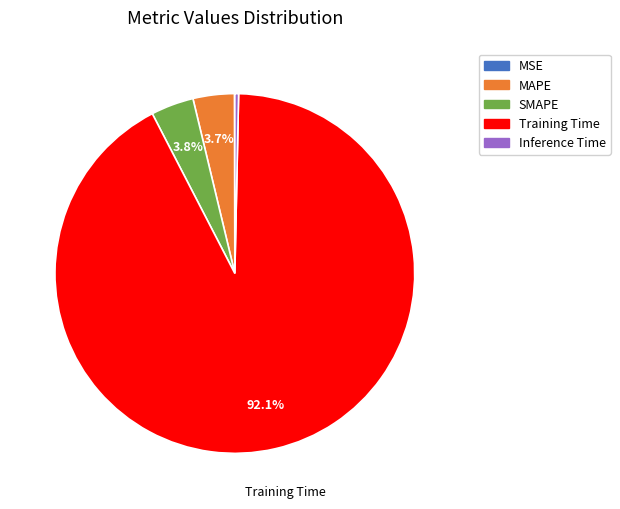

Do MAPE and Inference Time together represent more than half of the pie?

No